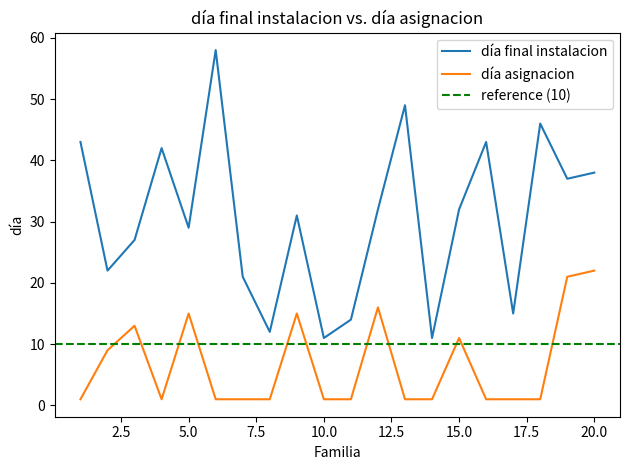

What is the difference between the día asignacion values at 8 and 20?

21